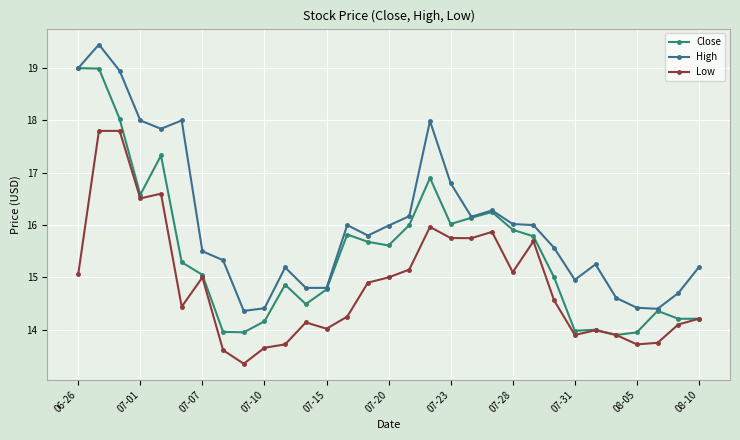

How many lines are shown in the chart?

3